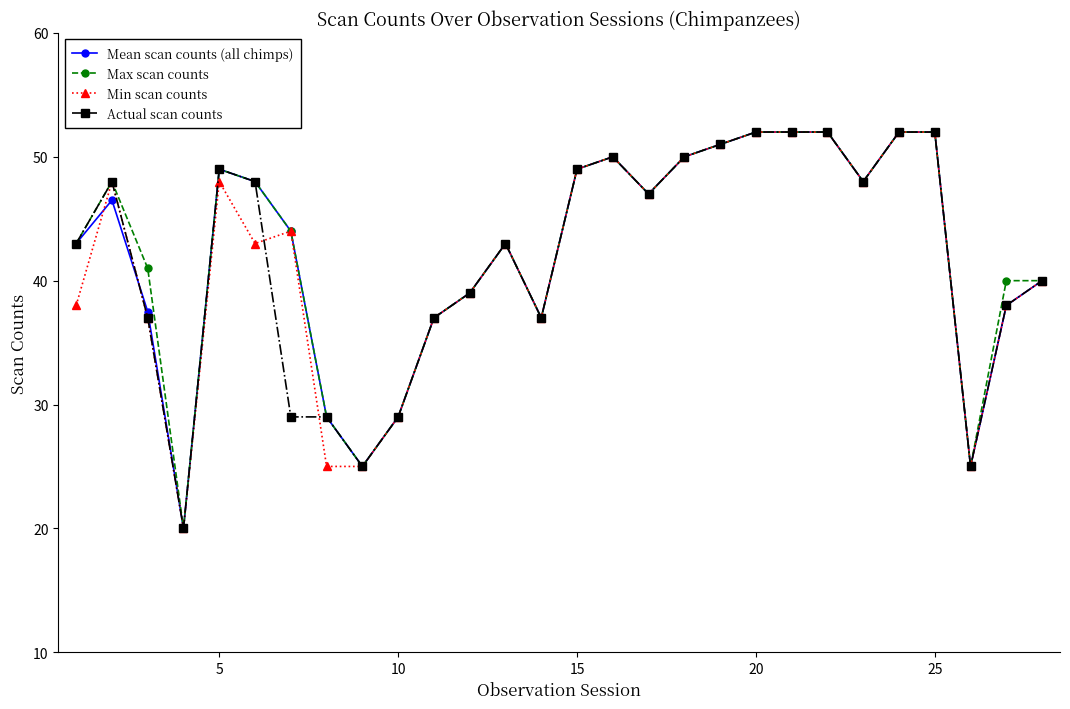

What is the average value of the Max scan counts series?

42.6